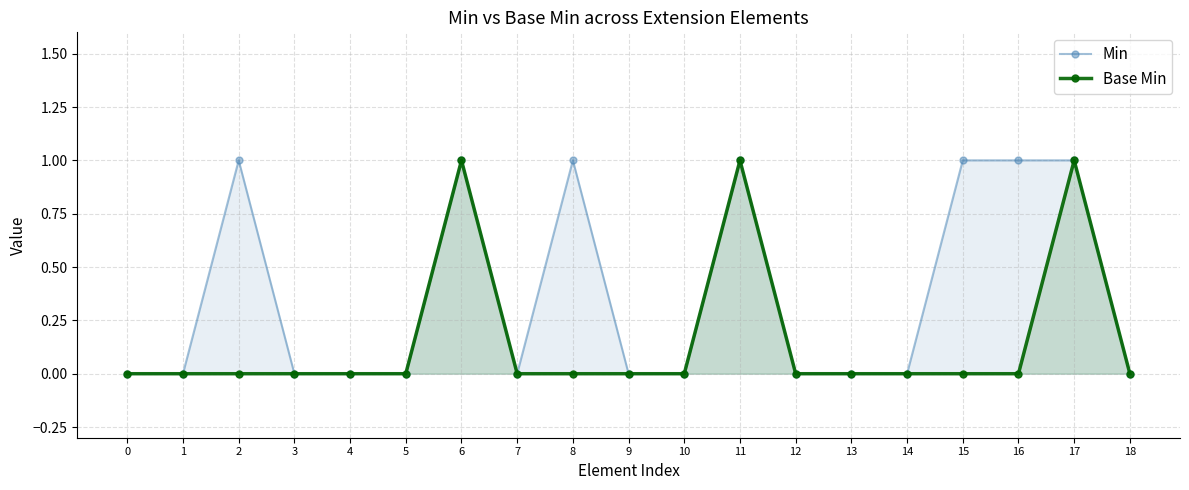

Count the Base Min values in the range 0 to 1.

19